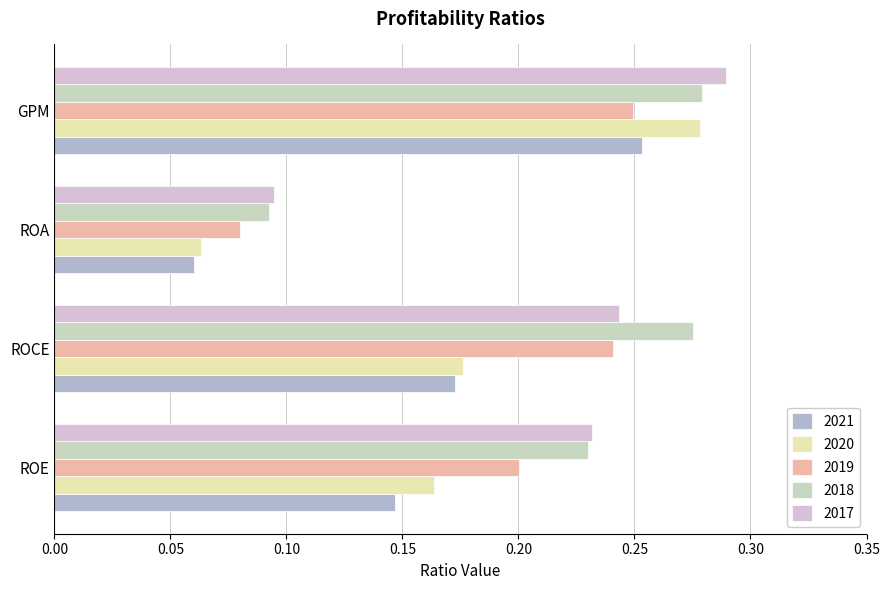

How many distinct data groups are displayed?

5